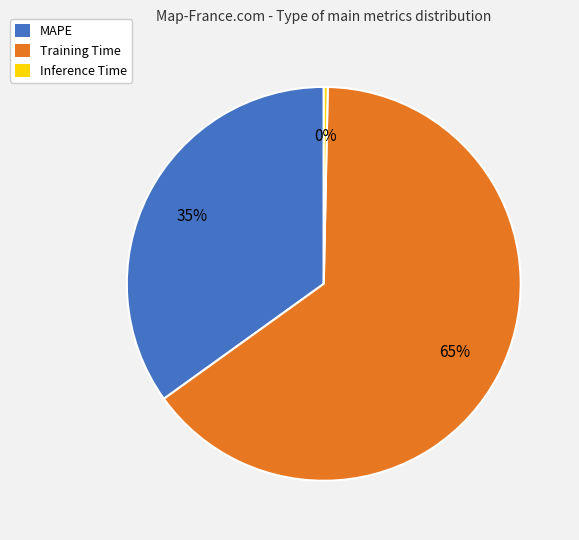

What is the largest slice in the pie chart?

Training Time